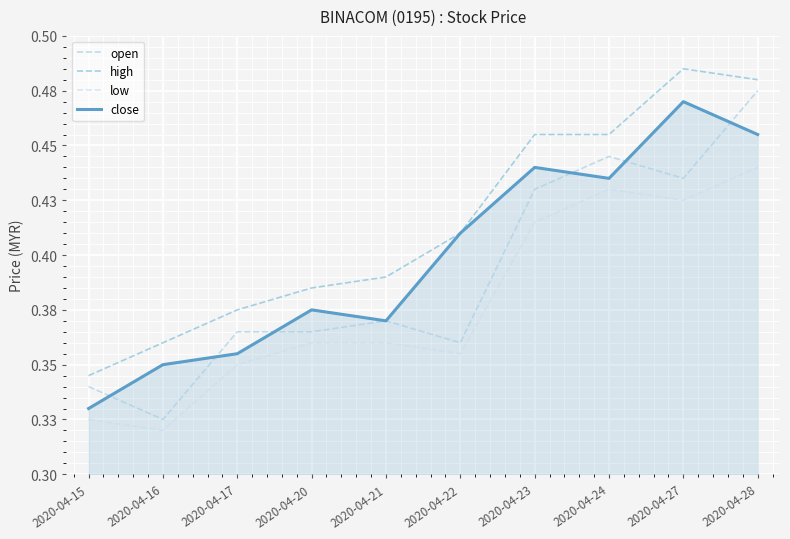

Rank the series by their average value, from lowest to highest.

low, open, close, high